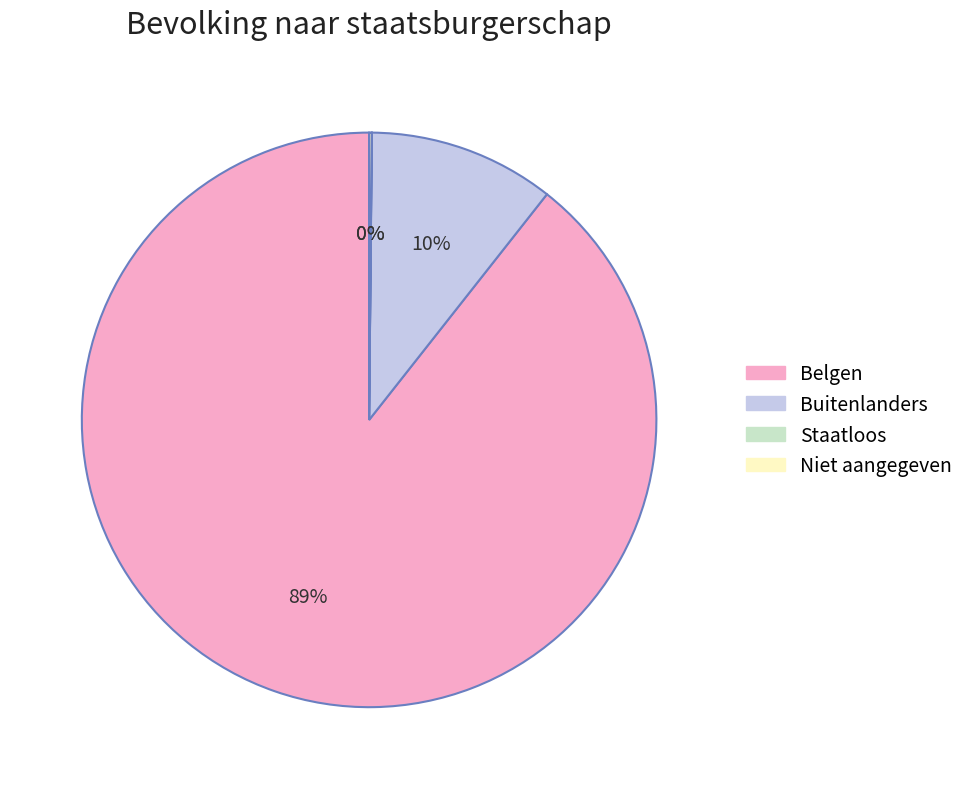

Which slice represents more than half of the pie?

Belgen